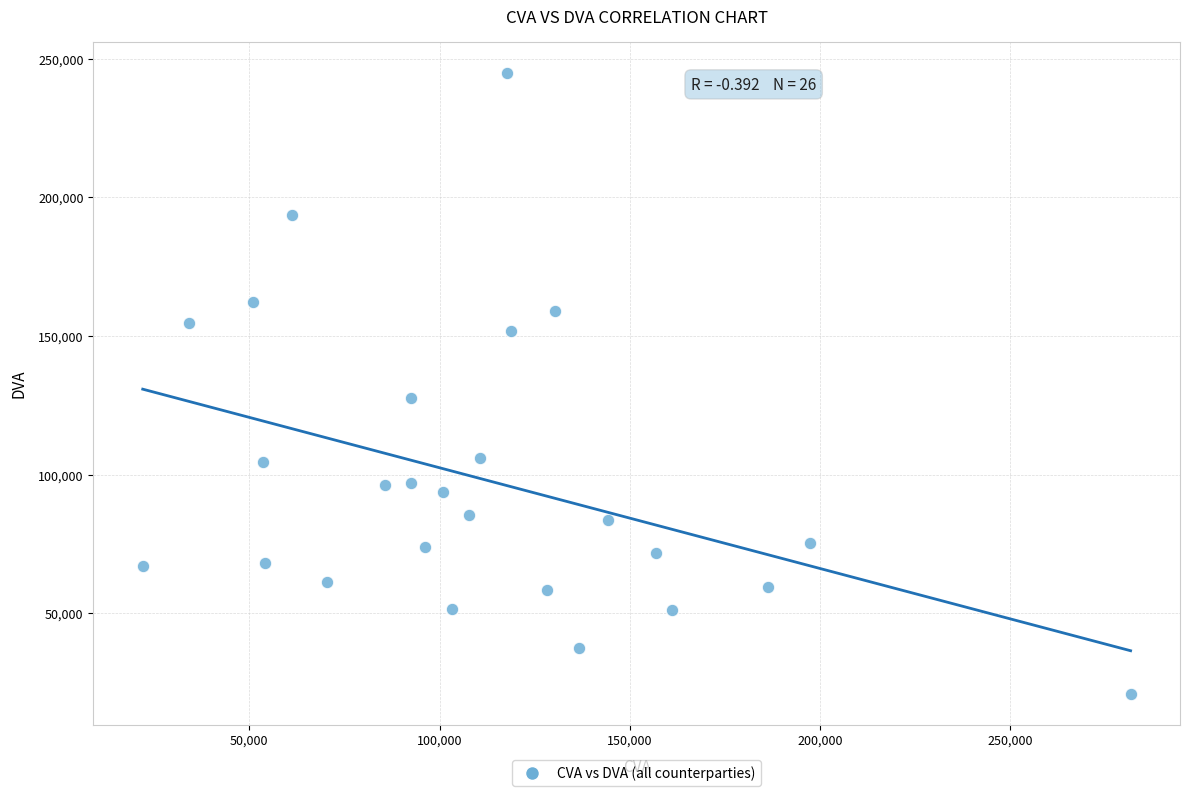

What is the range of X values (max minus min)?

259758.7